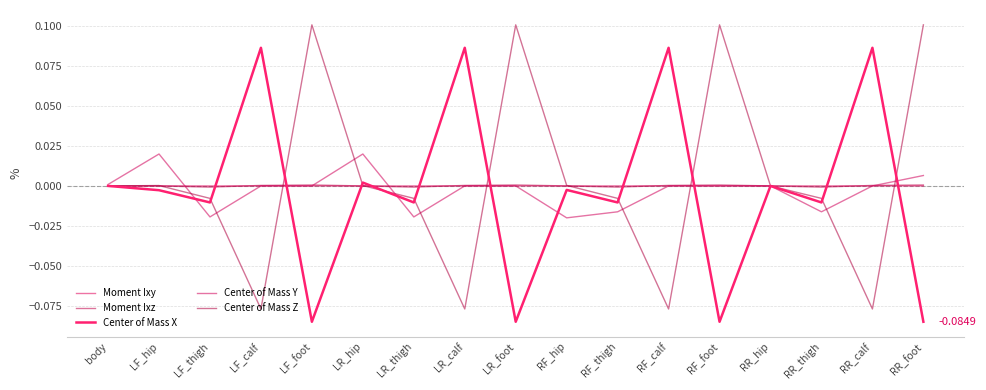

At which category is the sum across all series the highest?

RR_foot